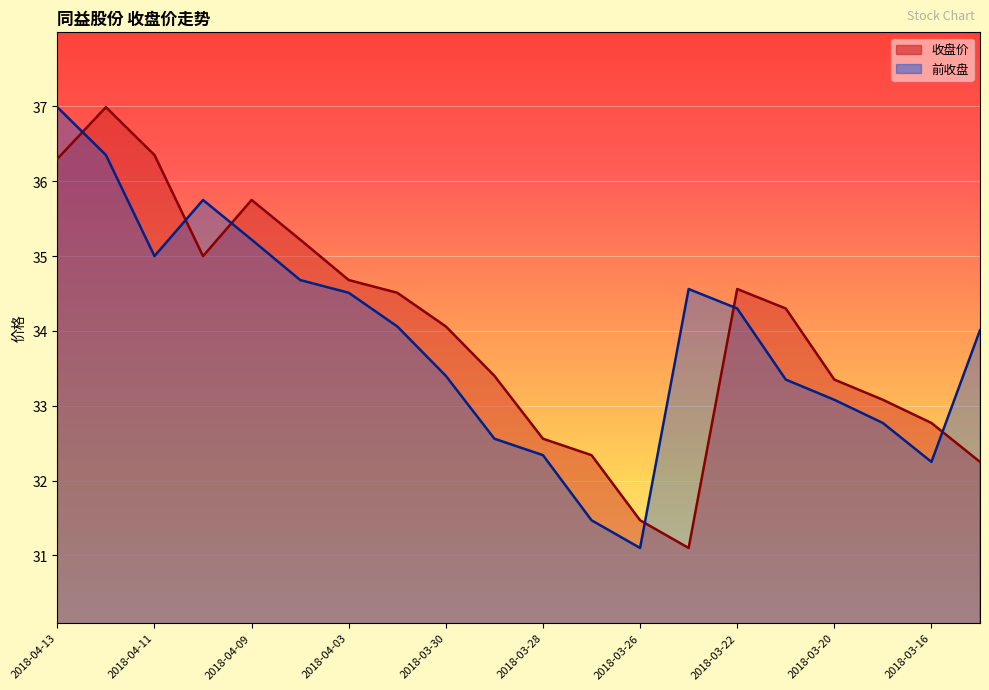

How many values in the 收盘价 series are below 34?

9